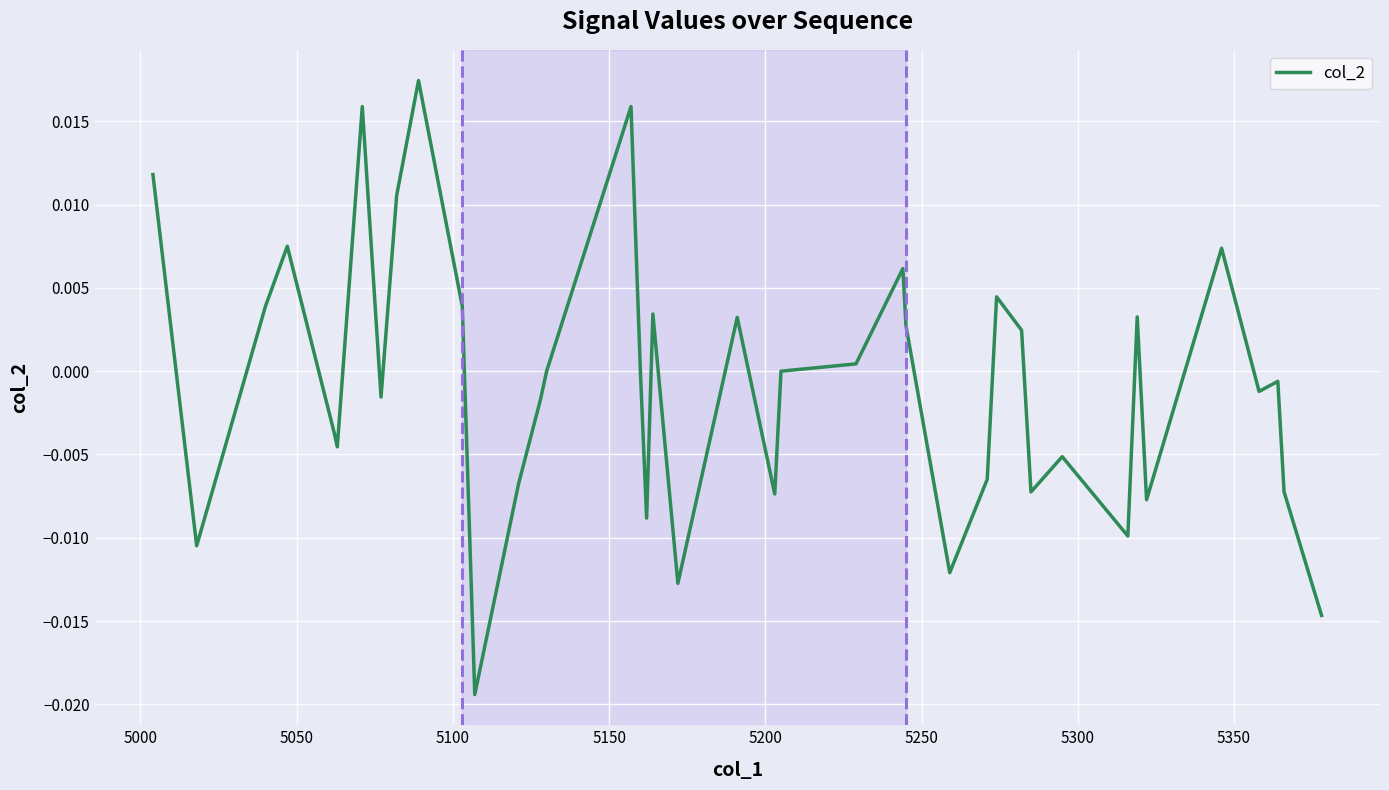

Is this an area chart (filled region under the line)?

No